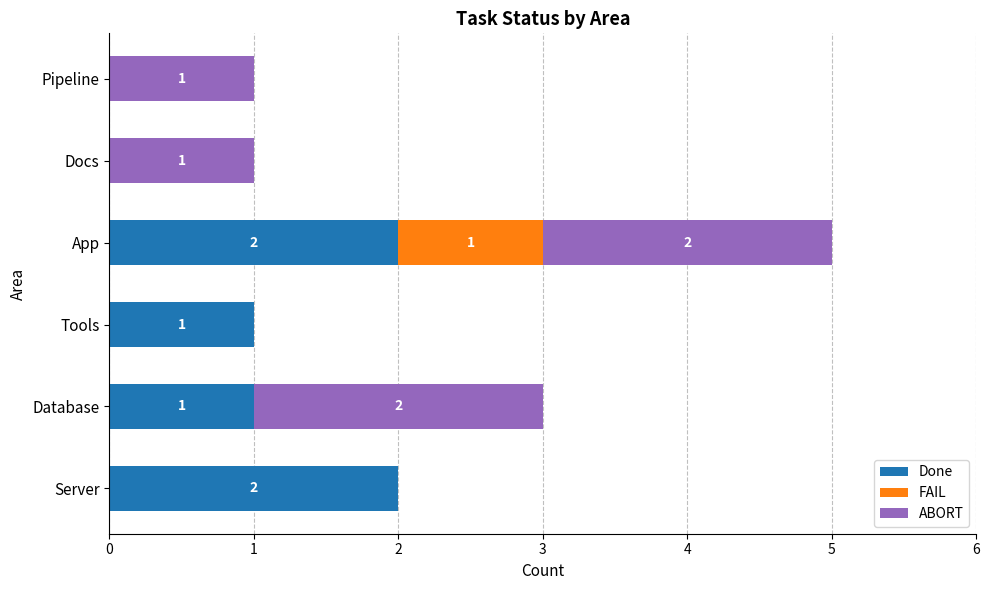

At which category is the sum across all series the highest?

App